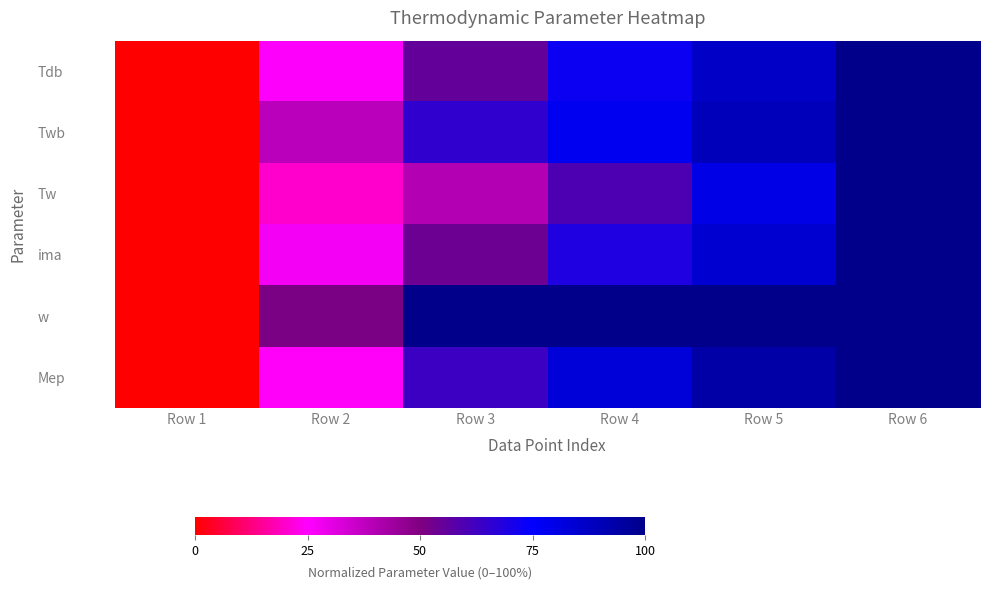

Reading left to right, list all the values displayed in this chart.

Tdb: Row 1=0.0	Row 2=0.3	Row 3=0.6	Row 4=0.7	Row 5=0.9	Row 6=1.0
Twb: Row 1=0.0	Row 2=0.4	Row 3=0.7	Row 4=0.8	Row 5=0.9	Row 6=1.0
Tw: Row 1=0.0	Row 2=0.2	Row 3=0.4	Row 4=0.6	Row 5=0.8	Row 6=1.0
ima: Row 1=0.0	Row 2=0.3	Row 3=0.5	Row 4=0.7	Row 5=0.8	Row 6=1.0
w: Row 1=0.0	Row 2=0.5	Row 3=1.0	Row 4=1.0	Row 5=1.0	Row 6=1.0
Mep: Row 1=0.0	Row 2=0.2	Row 3=0.6	Row 4=0.8	Row 5=0.9	Row 6=1.0